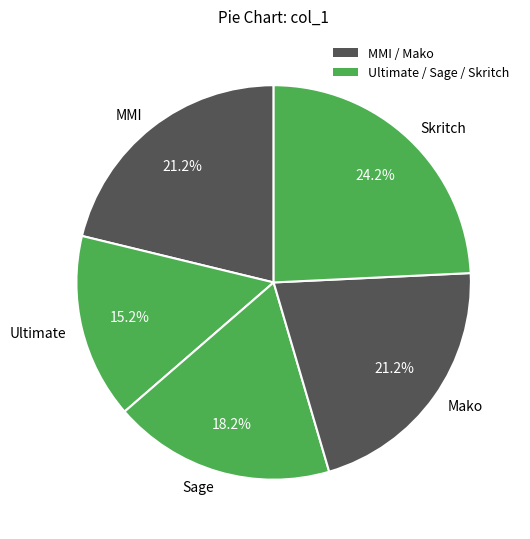

What is the ratio of the value at Mako to the value at Skritch?

0.9